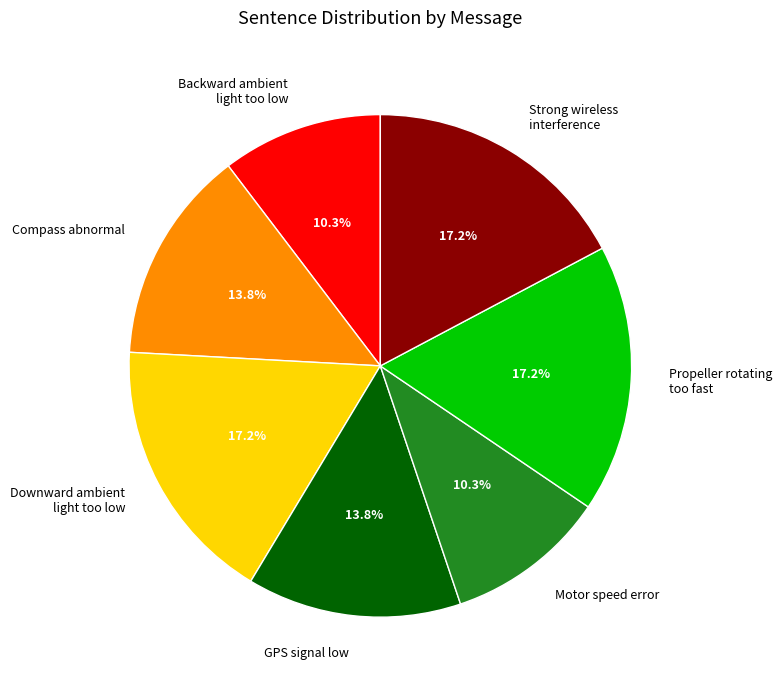

To the nearest percent, what is the average slice percentage?

14%